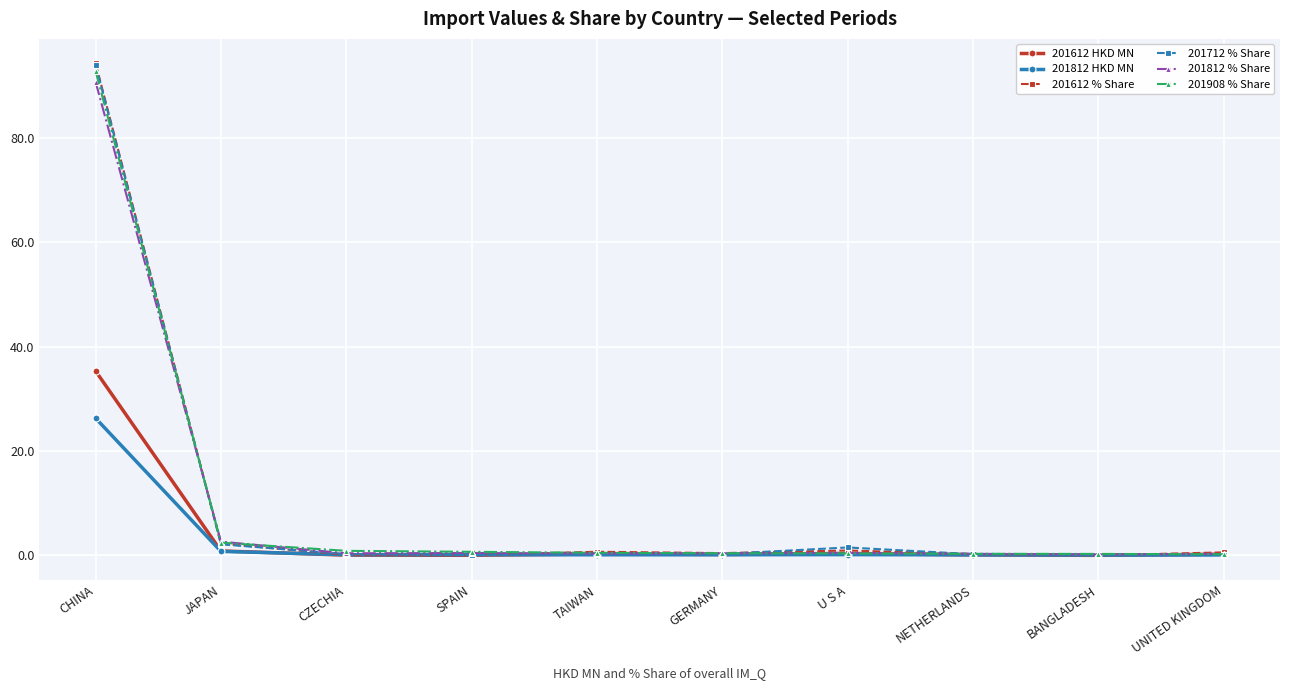

What is the label of the 9th point from the left?

BANGLADESH